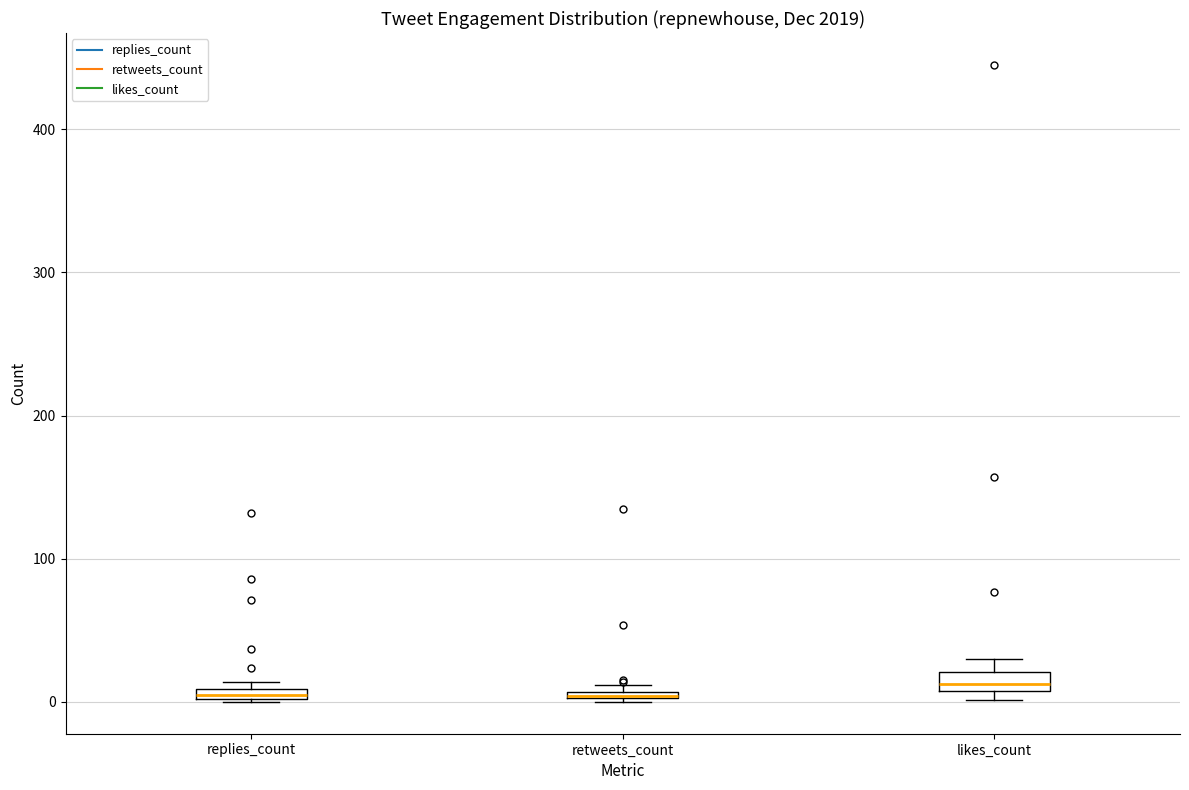

Where is the upper edge of the box for likes_count on the y-axis? The values are not printed on the chart, so give them approximately, as read against the axis.

20